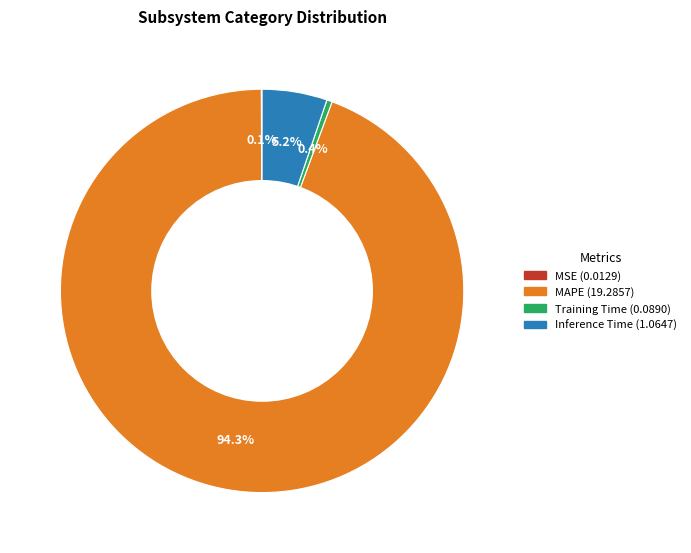

Is there any slice that represents more than half of the pie?

Yes